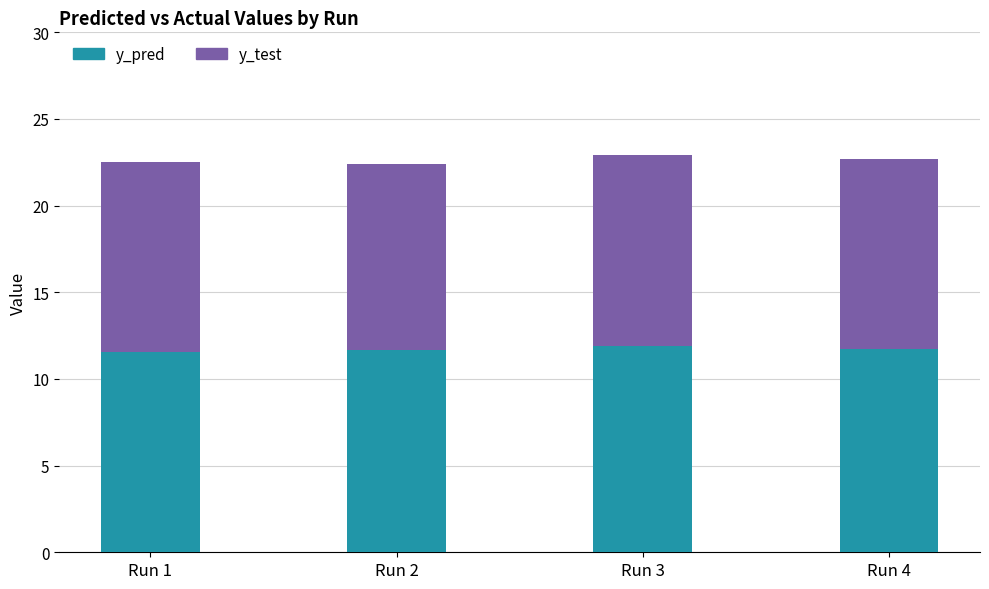

What is the total value across all series at Run 3?

22.9